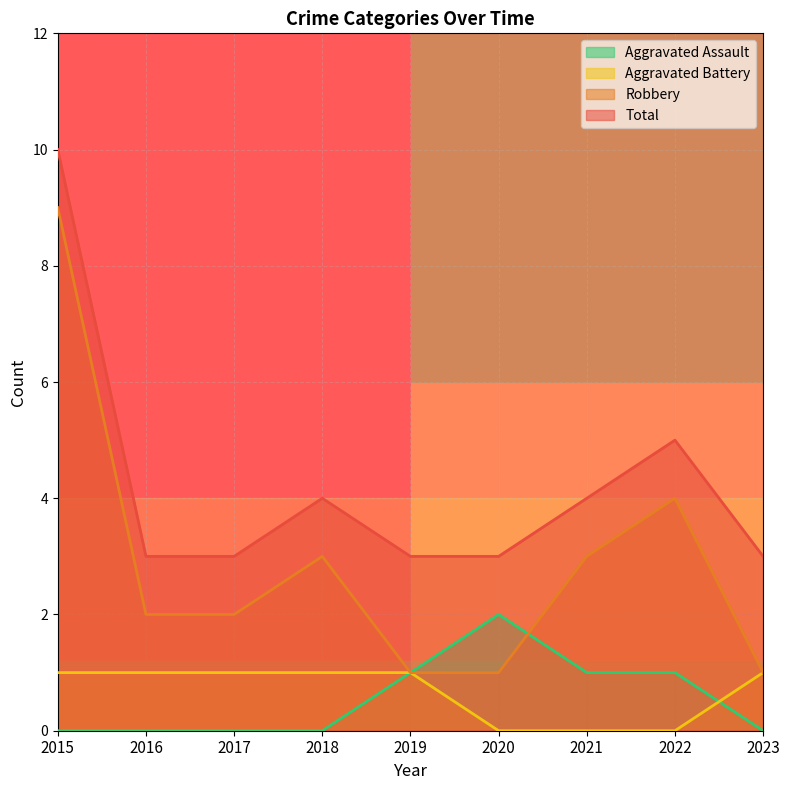

Where is the first local maximum for Robbery?

2018